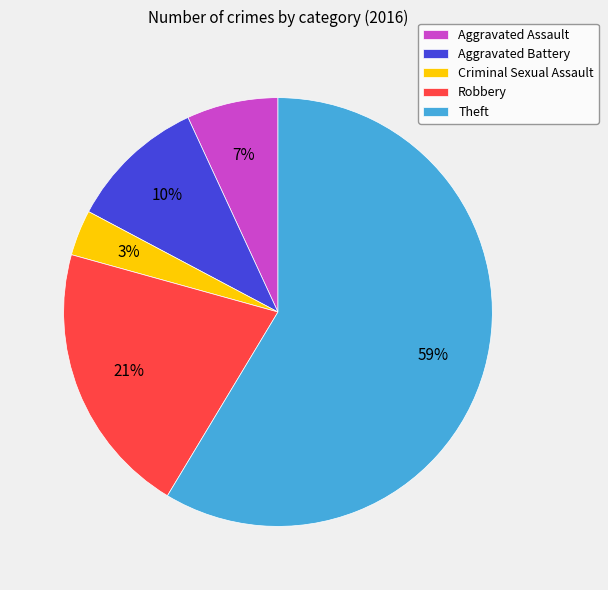

Count the number of slices in the pie.

5